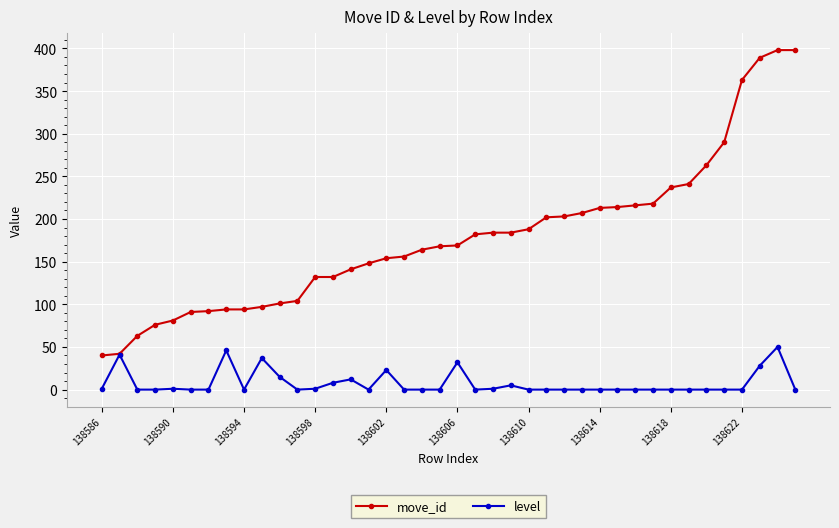

What is the greatest value displayed?

398